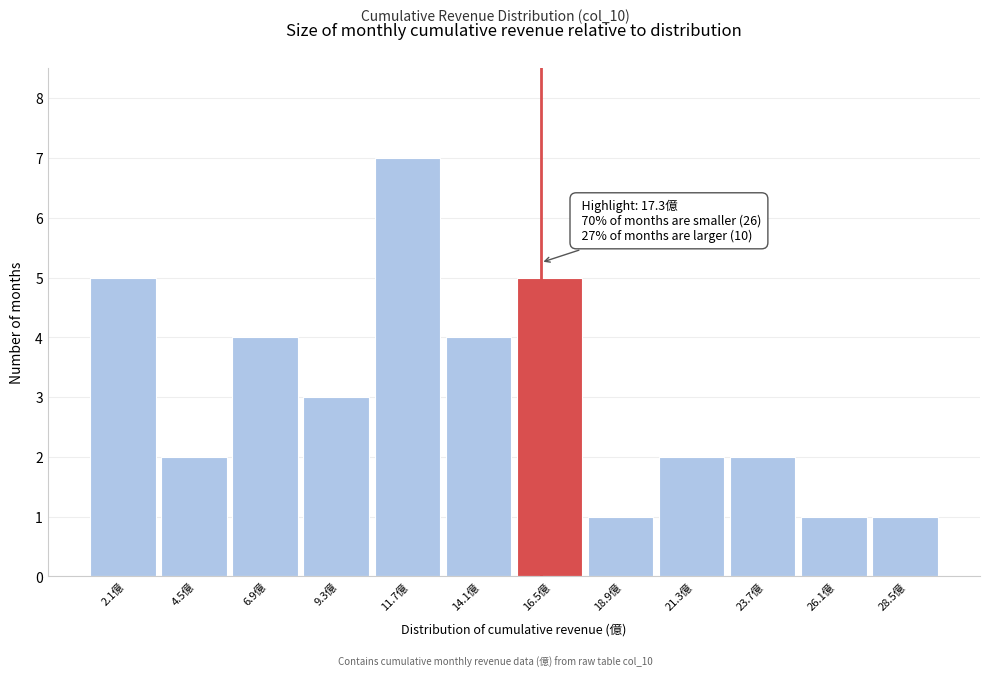

Reading left to right, transcribe all the data shown in this chart.

2.1億=5	4.5億=2	6.9億=4	9.3億=3	11.7億=7	14.1億=4	16.5億=5	18.9億=1	21.3億=2	23.7億=2	26.1億=1	28.5億=1